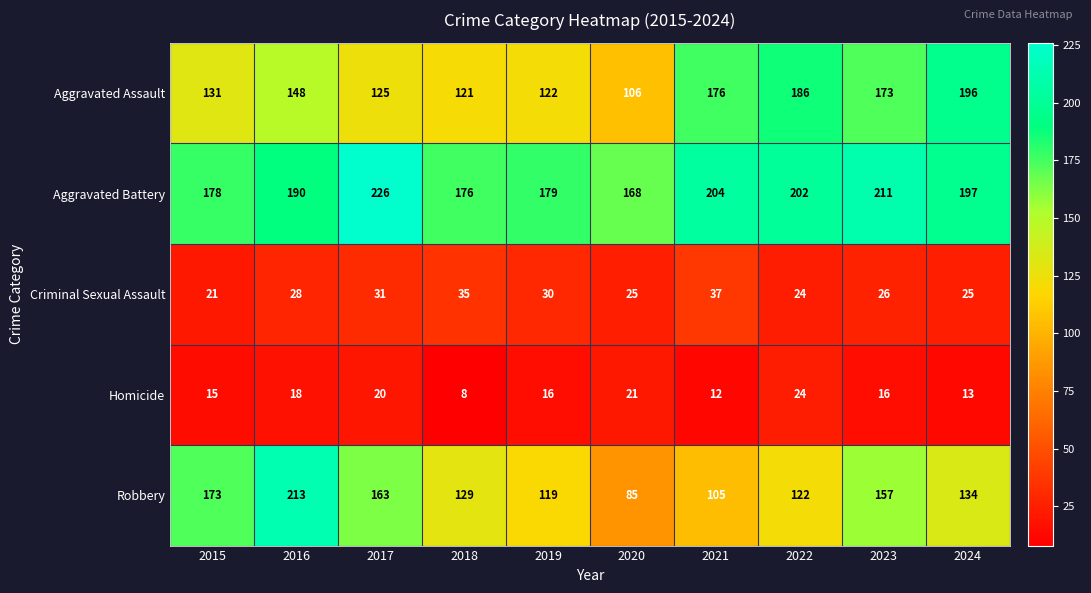

Which series changed the most between 2015 and 2016?

Robbery